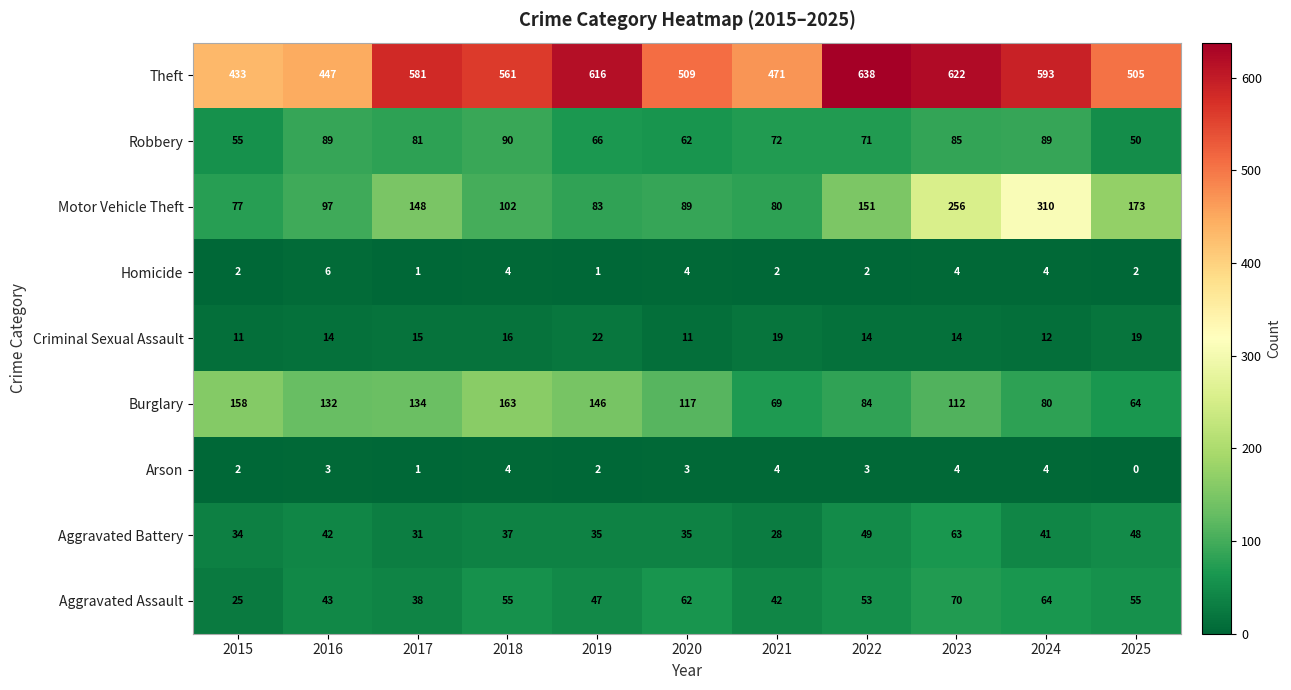

What is the difference between the second highest and minimum values in the Criminal Sexual Assault series?

8